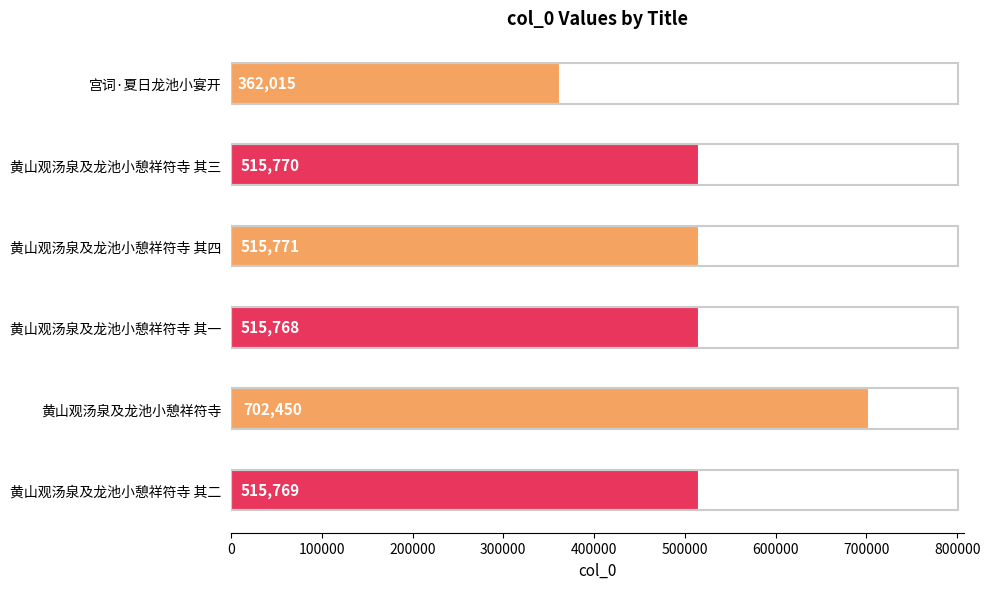

At which category does the chart reach its peak across all series?

黄山观汤泉及龙池小憩祥符寺